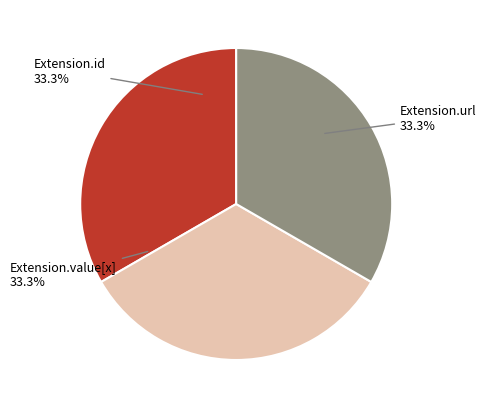

Is there a majority slice in this chart?

No